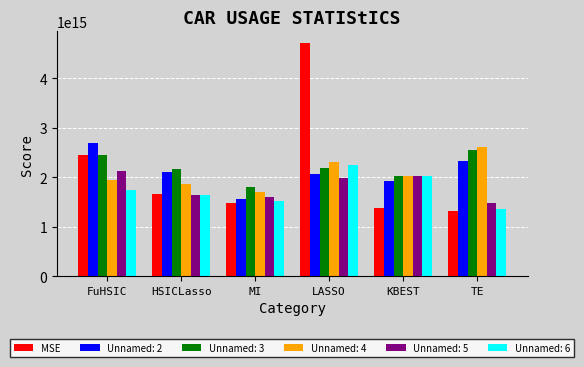

At which category is the sum across all series the highest?

LASSO